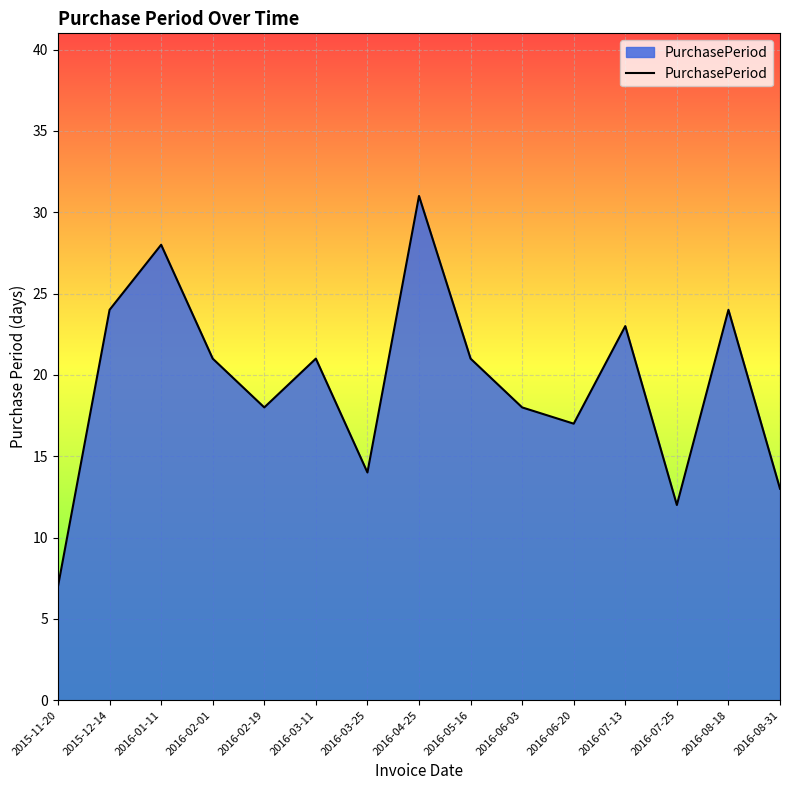

What position from the right is 2016-03-25?

9